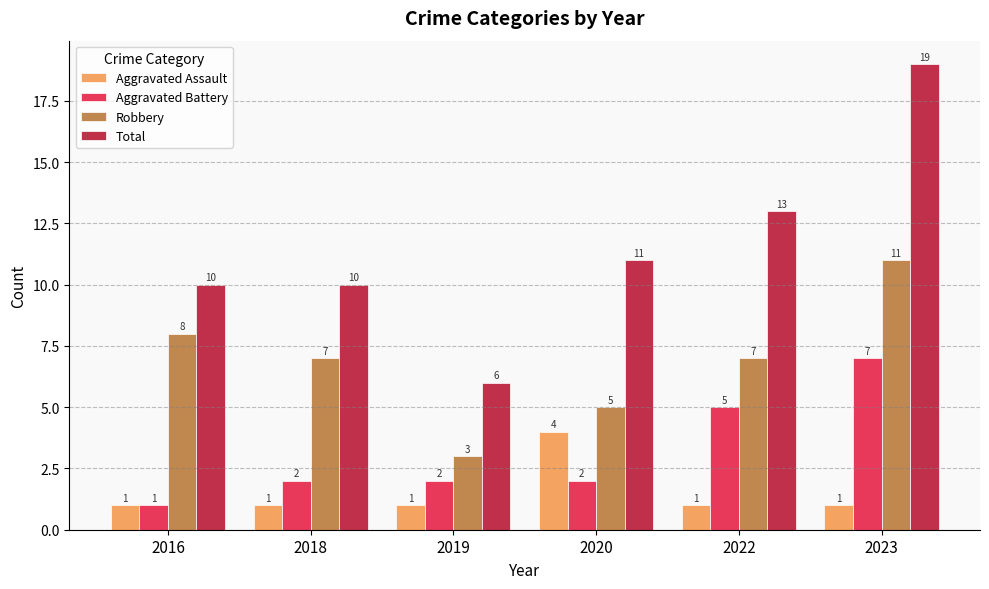

How many data points in Robbery are less than 7?

2